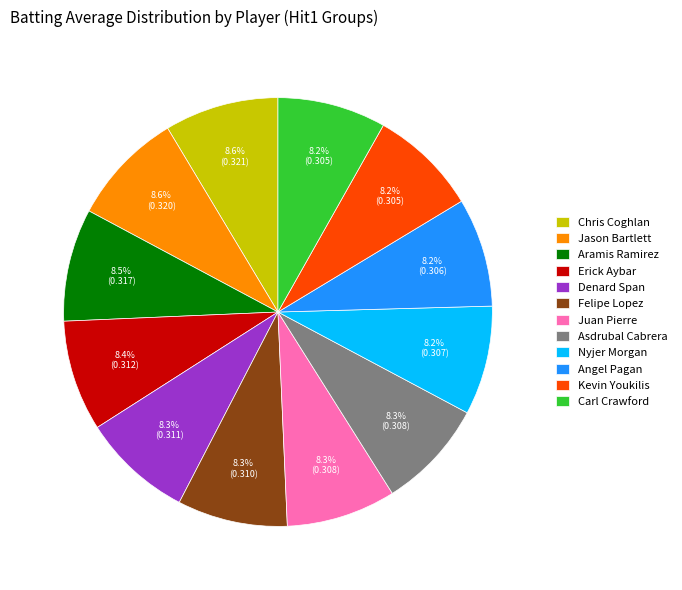

Is there a majority slice in this chart?

No